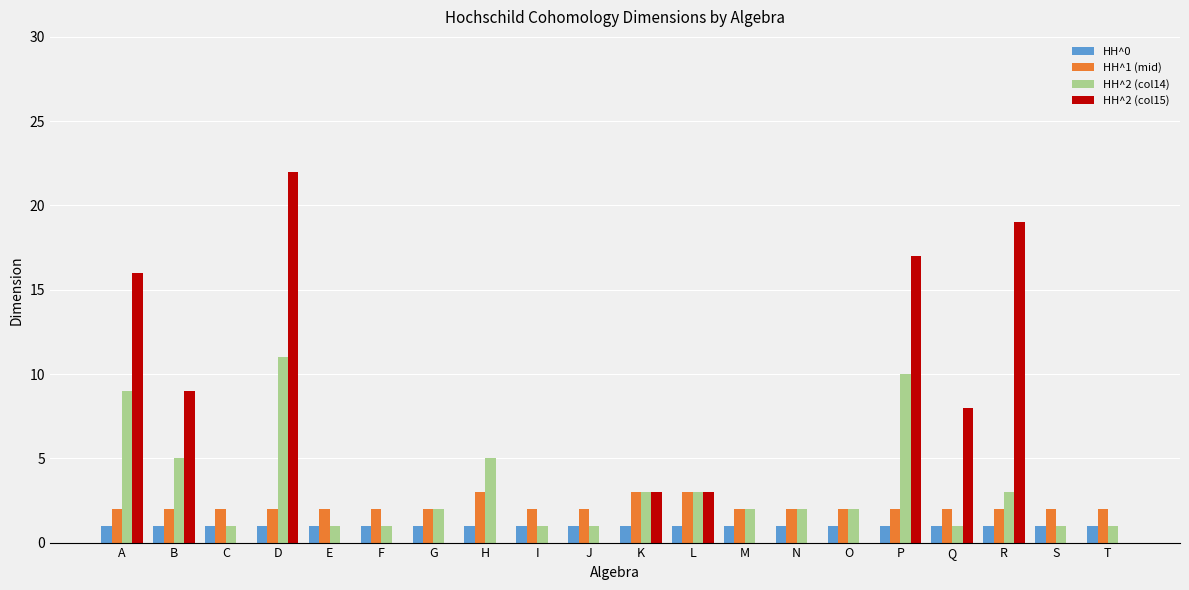

Reading left to right, list all the values displayed in this chart.

HH^0: A=1	B=1	C=1	D=1	E=1	F=1	G=1	H=1	I=1	J=1	K=1	L=1	M=1	N=1	O=1	P=1	Q=1	R=1	S=1	T=1
HH^1 (mid): A=2	B=2	C=2	D=2	E=2	F=2	G=2	H=3	I=2	J=2	K=3	L=3	M=2	N=2	O=2	P=2	Q=2	R=2	S=2	T=2
HH^2 (col14): A=9	B=5	C=1	D=11	E=1	F=1	G=2	H=5	I=1	J=1	K=3	L=3	M=2	N=2	O=2	P=10	Q=1	R=3	S=1	T=1
HH^2 (col15): A=16	B=9	C=0	D=22	E=0	F=0	G=0	H=0	I=0	J=0	K=3	L=3	M=0	N=0	O=0	P=17	Q=8	R=19	S=0	T=0